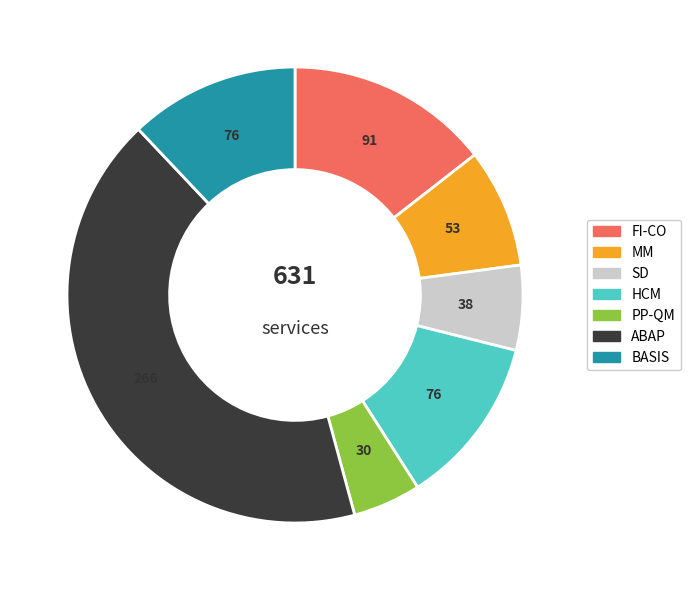

Does any single category account for the majority?

No